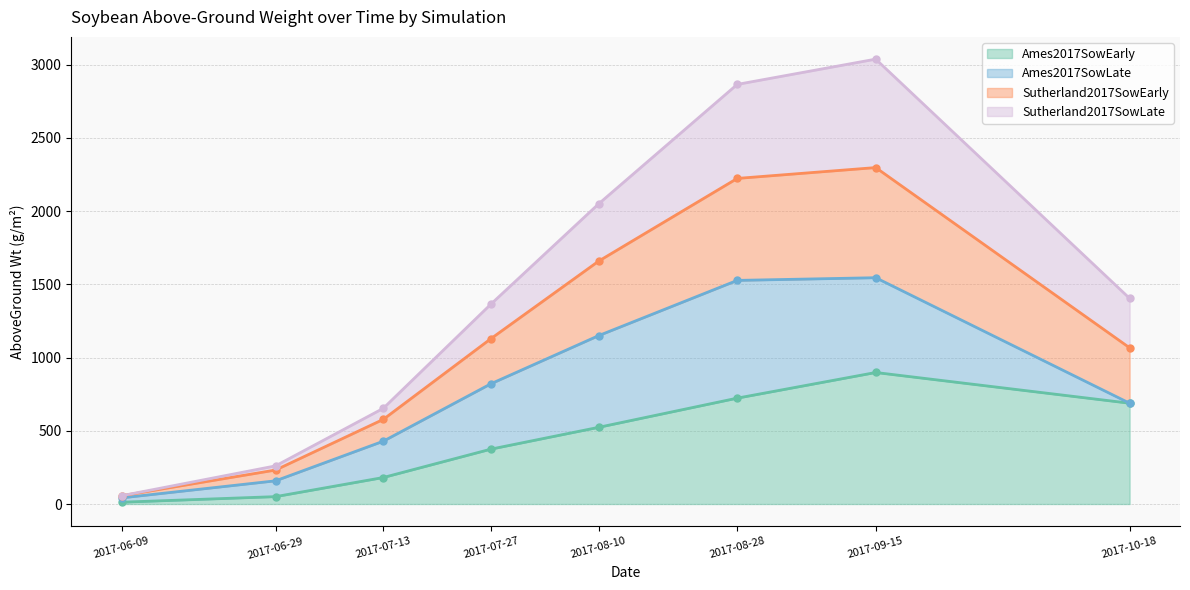

What position from the left is 2017-07-13?

3